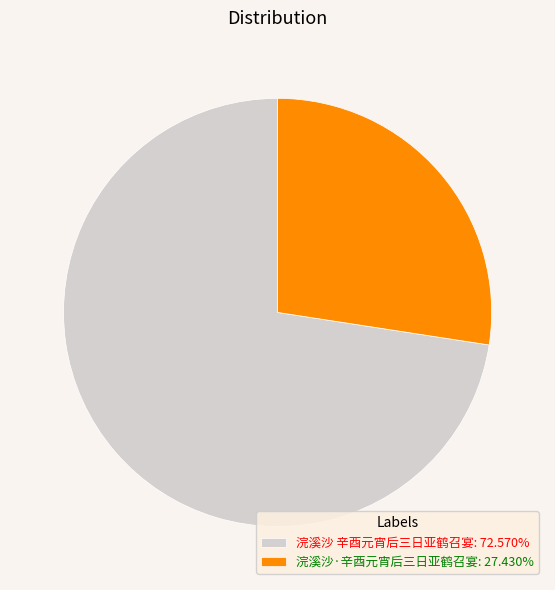

Does 浣溪沙 辛酉元宵后三日亚鹤召宴 account for over 50% of the chart?

Yes